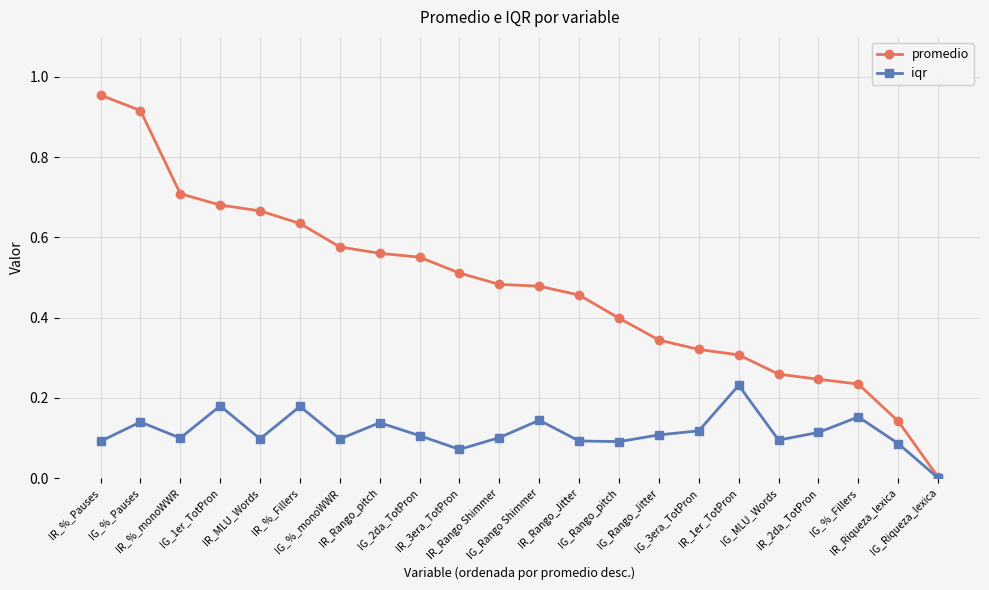

What is the label of the 19th point from the left?

IR_2da_TotPron